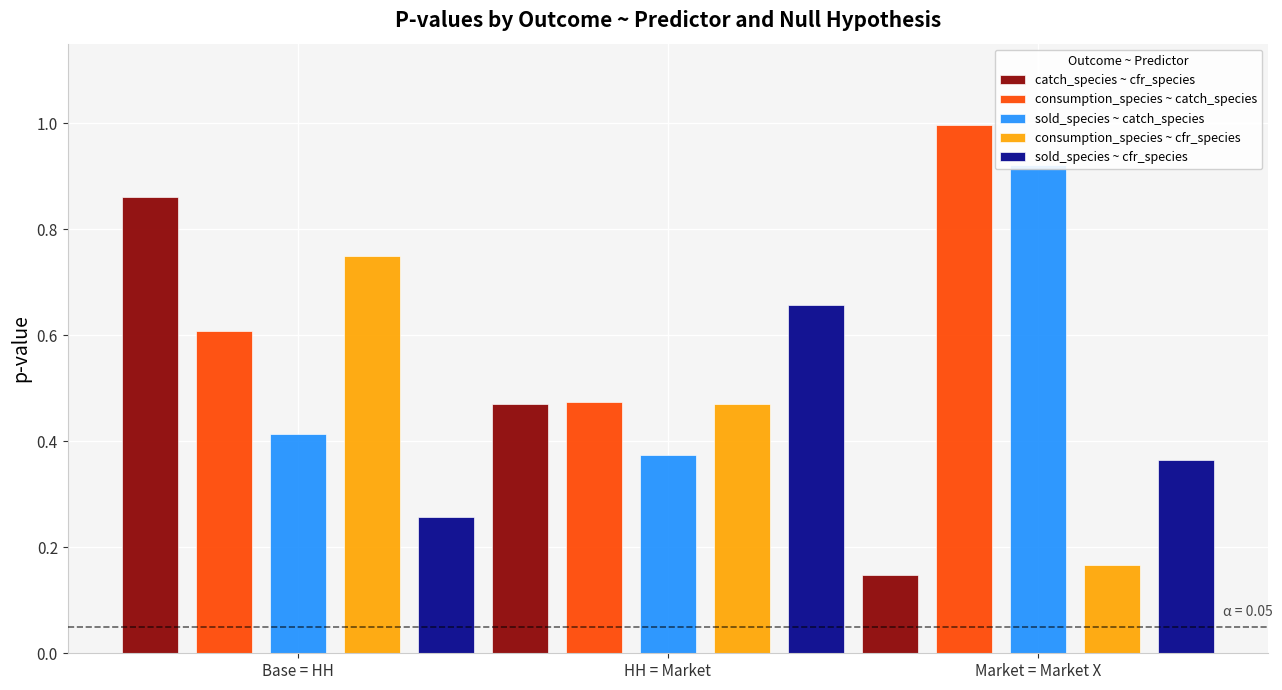

The catch_species ~ cfr_species series shows 0.1 at Market = Market X. True or false?

False